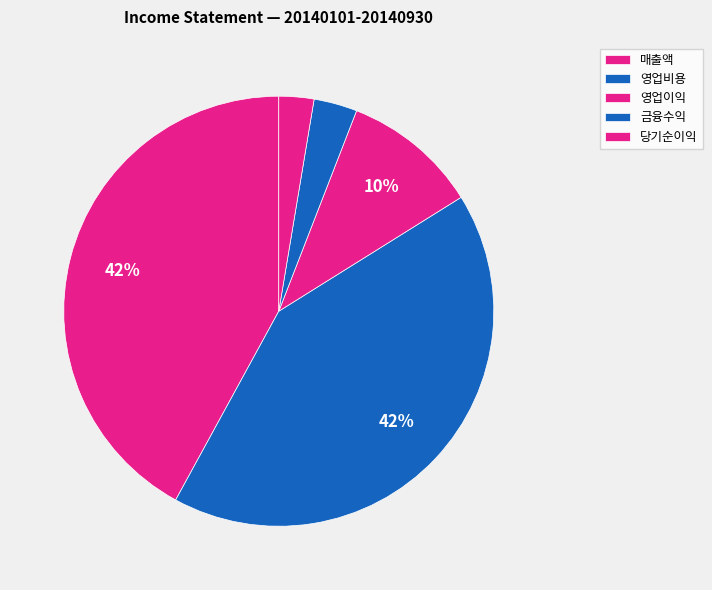

Does any single category account for the majority?

No